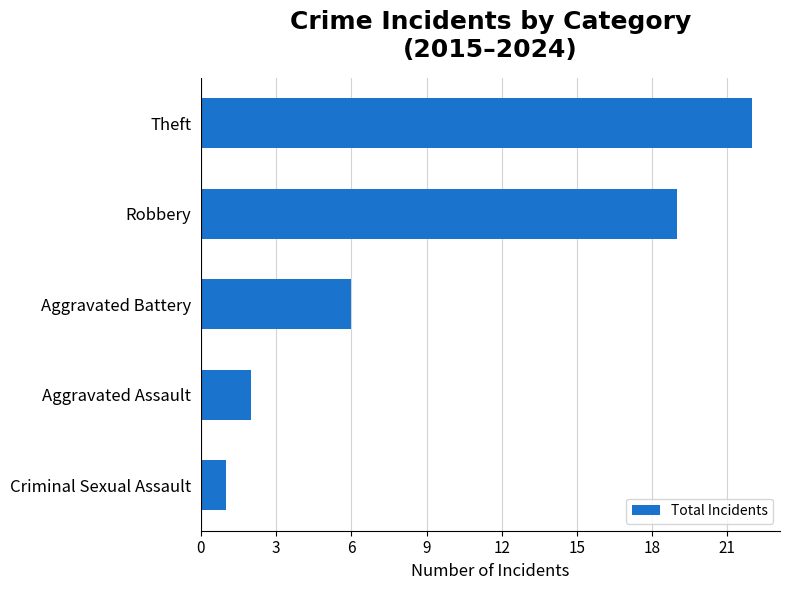

What is the change in value from Aggravated Assault to Theft?

+20